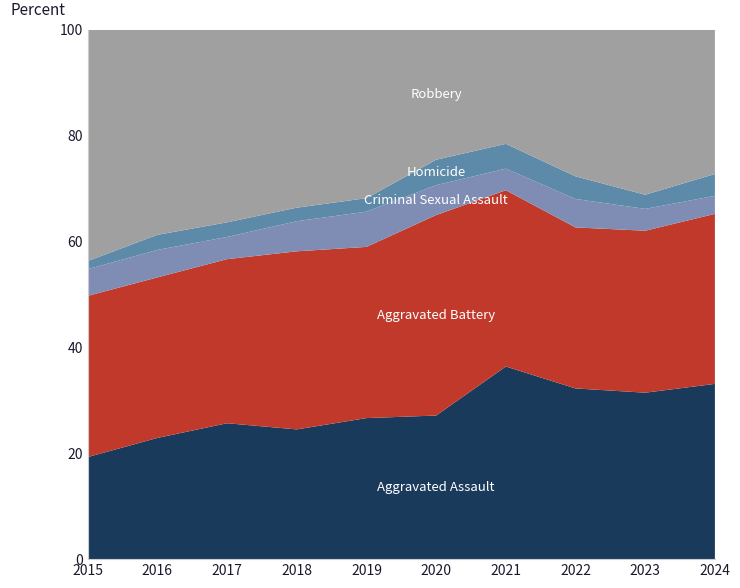

Reading left to right, list all the values displayed in this chart.

Aggravated Assault: 164	225	251	220	220	192	295	264	259	233
Aggravated Battery: 259	298	303	302	267	268	270	249	252	226
Criminal Sexual Assault: 43	51	41	51	55	40	33	44	34	24
Homicide: 13	28	27	23	21	34	38	35	22	29
Robbery: 372	381	356	302	263	174	175	227	257	192